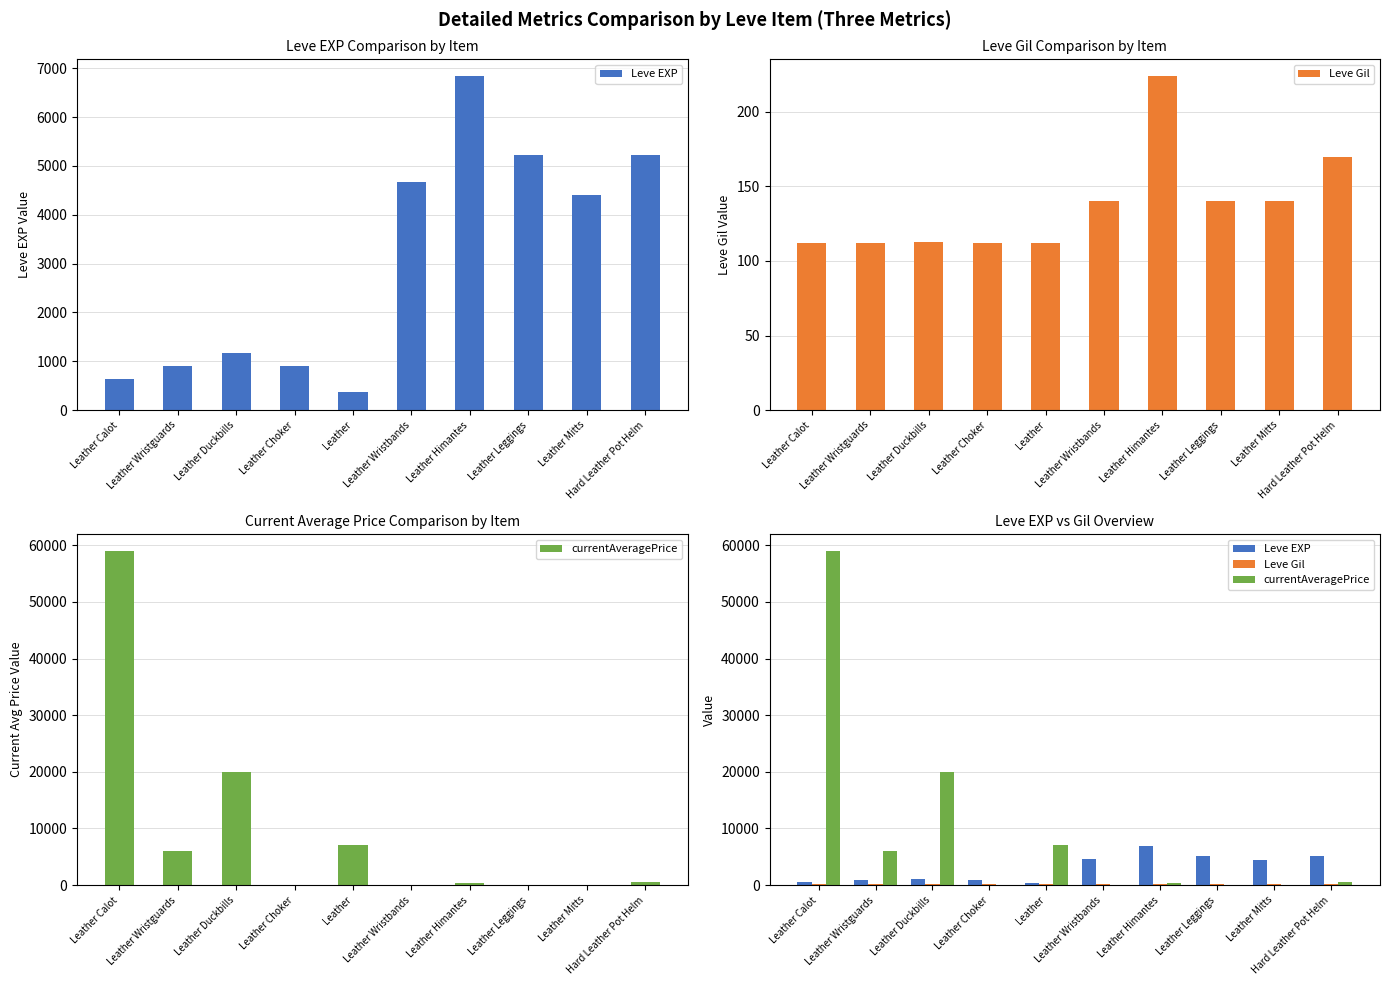

The value of Leve EXP at Leather Wristguards is 900.0. True or false?

True